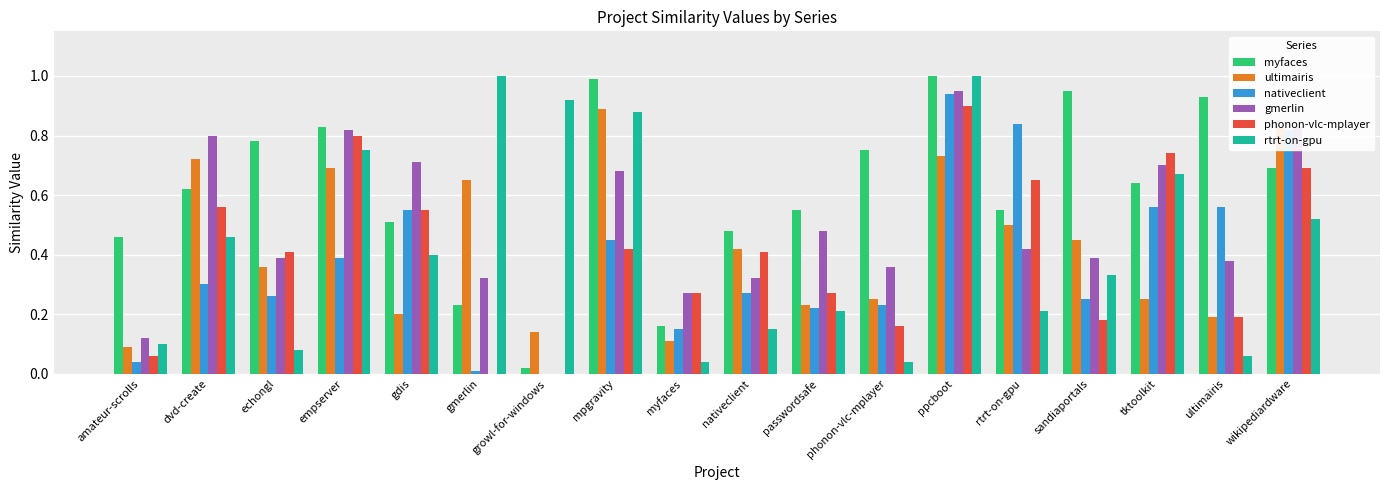

How many groups of bars are there?

18